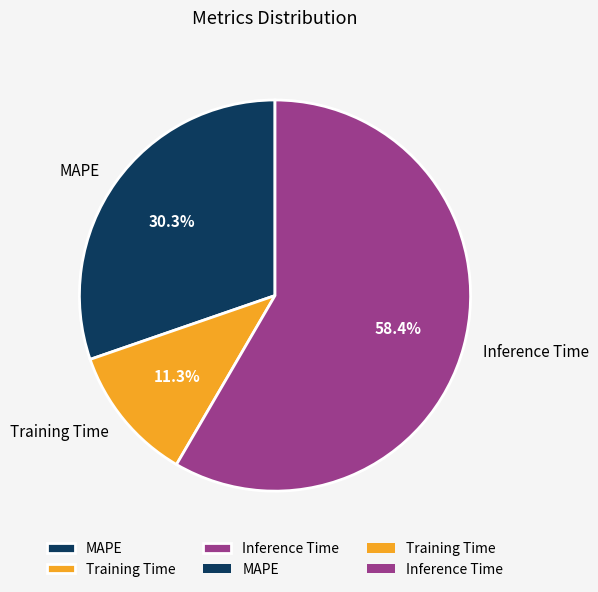

Does any single category account for the majority?

Yes